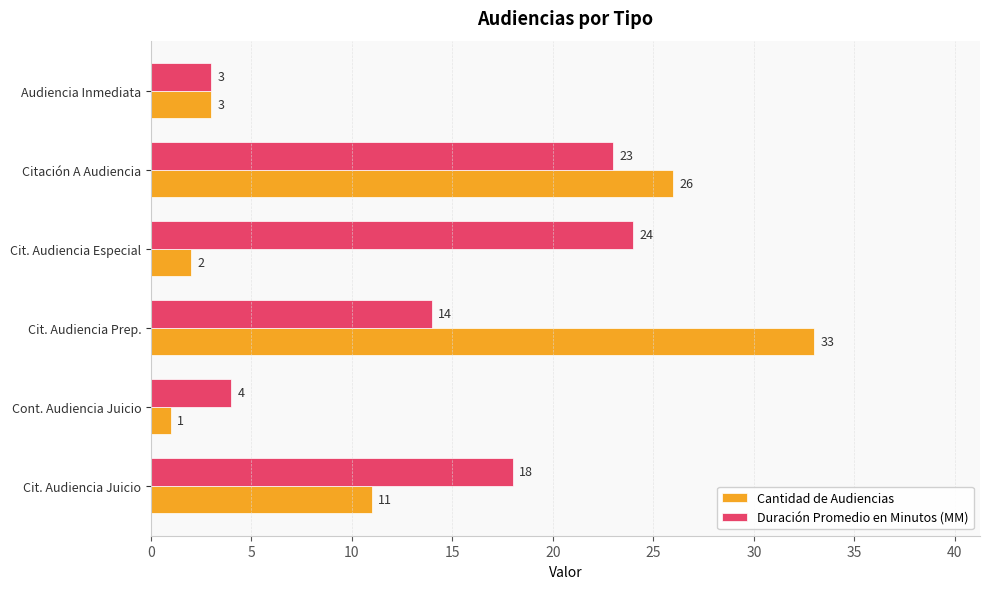

What is the difference between the second highest and second lowest values in the Duración Promedio en Minutos (MM) series?

19